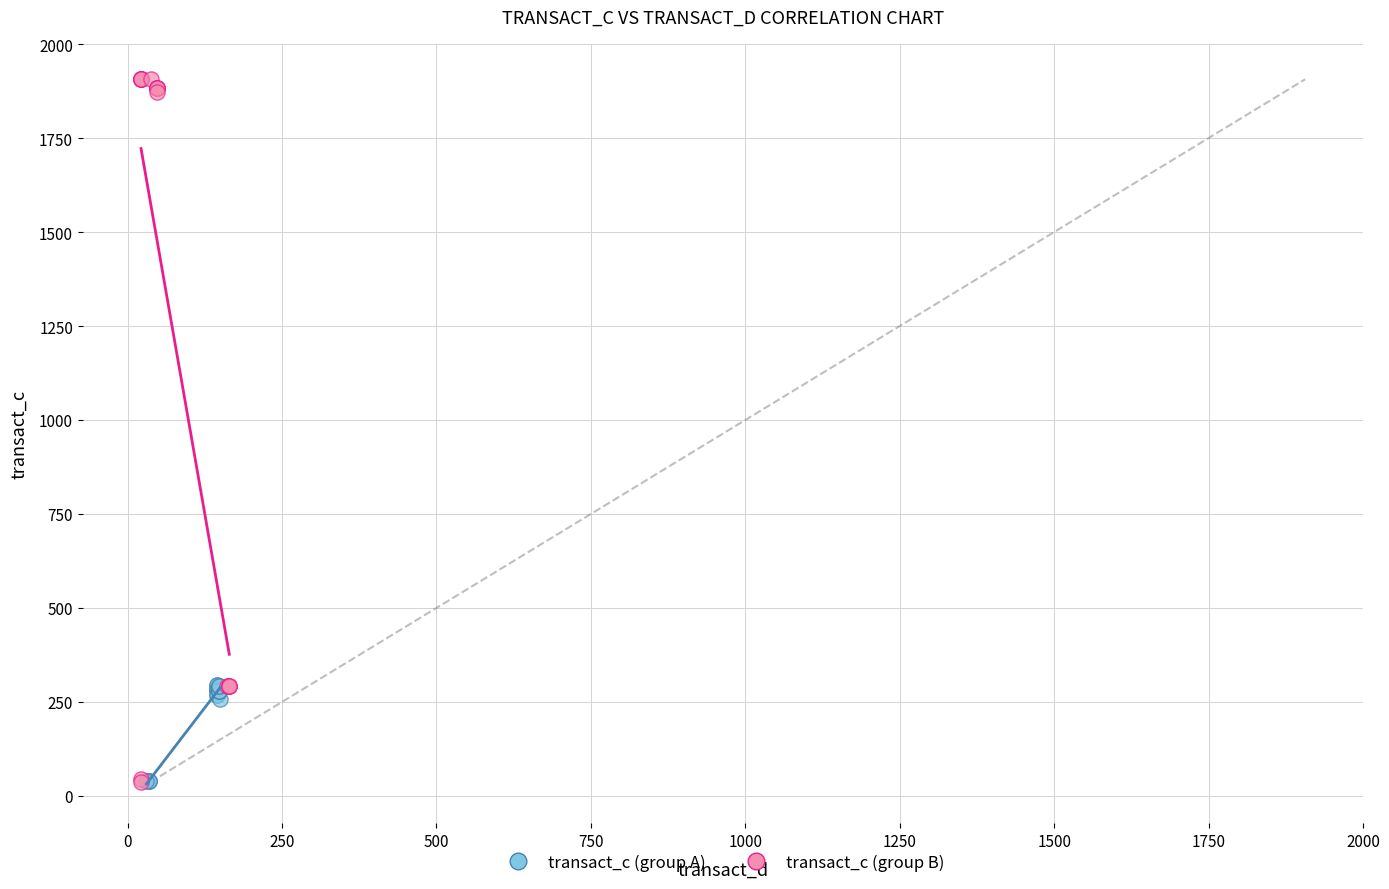

Which series has the largest Y range (max minus min)?

transact_c (group B)